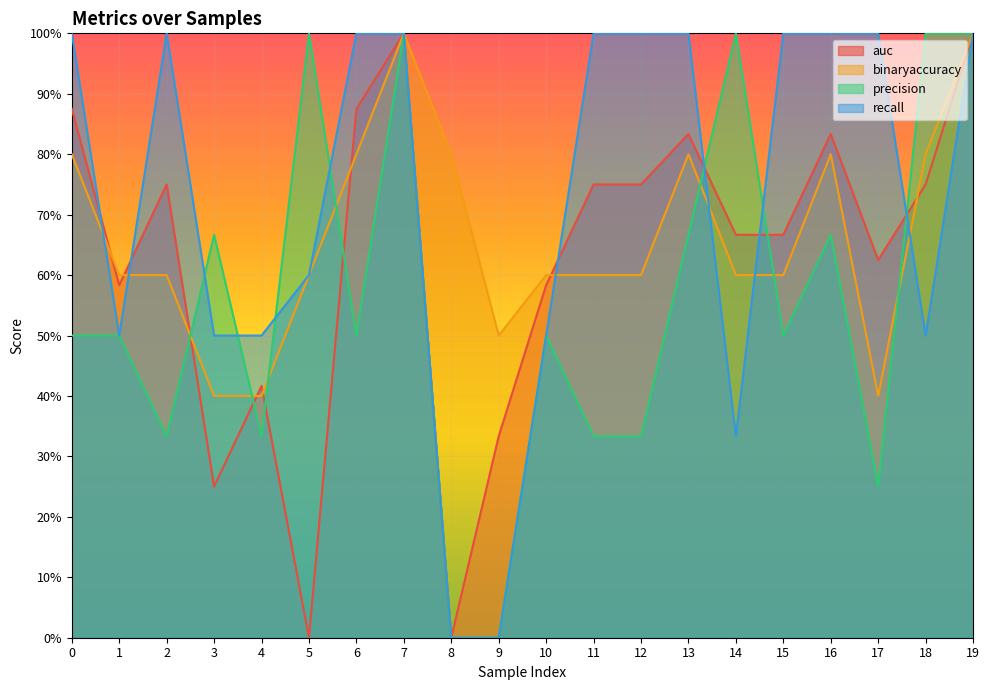

True or false: recall has more than 1 interior local peaks.

False